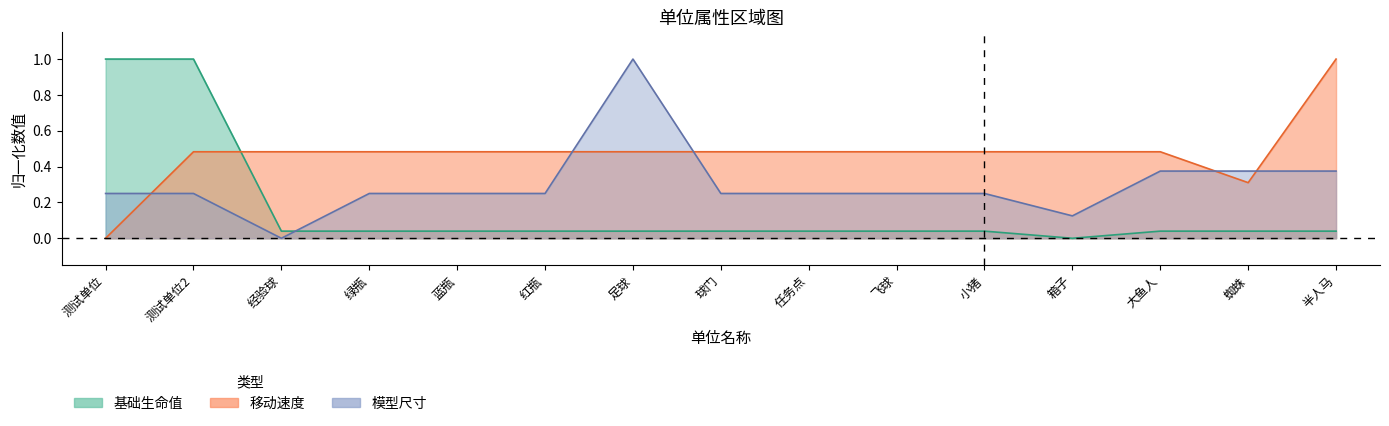

After their last crossing, which series has the higher values: 基础生命值 or 移动速度?

移动速度